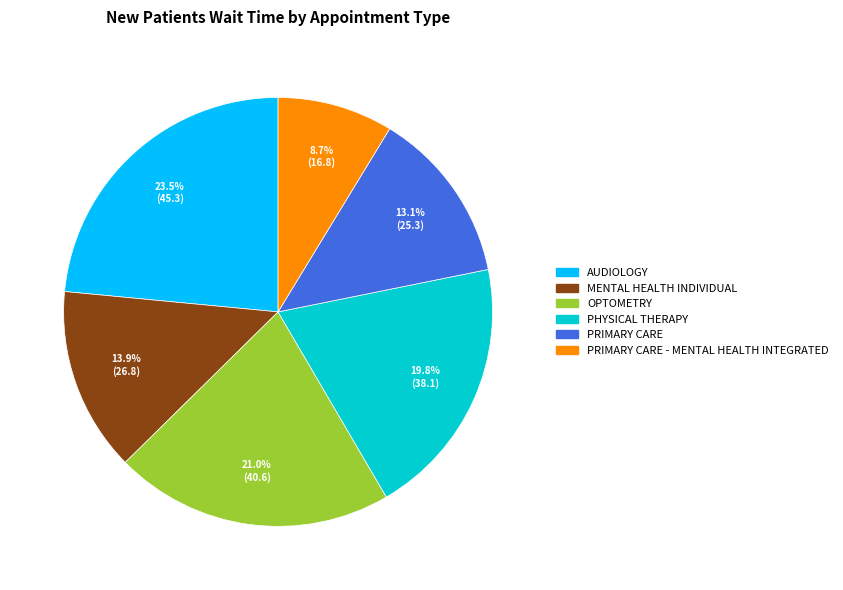

What percentage is the OPTOMETRY slice, to the nearest percent?

21%